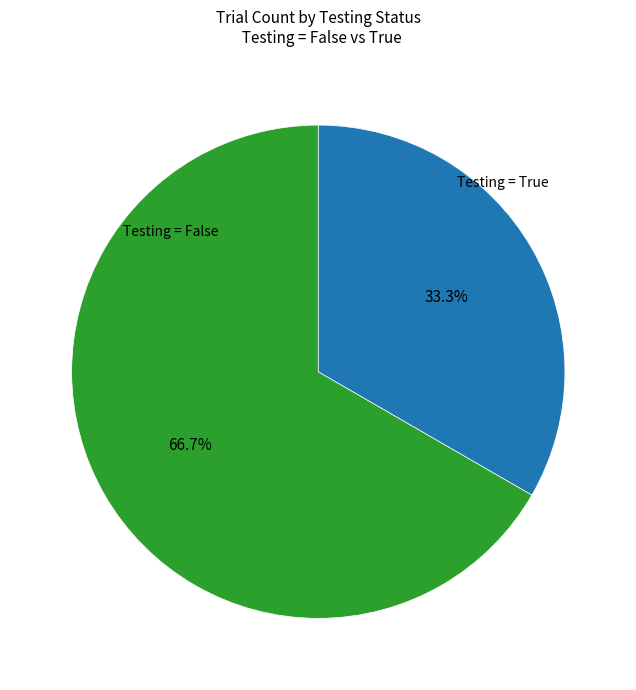

Is there a majority slice in this chart?

Yes